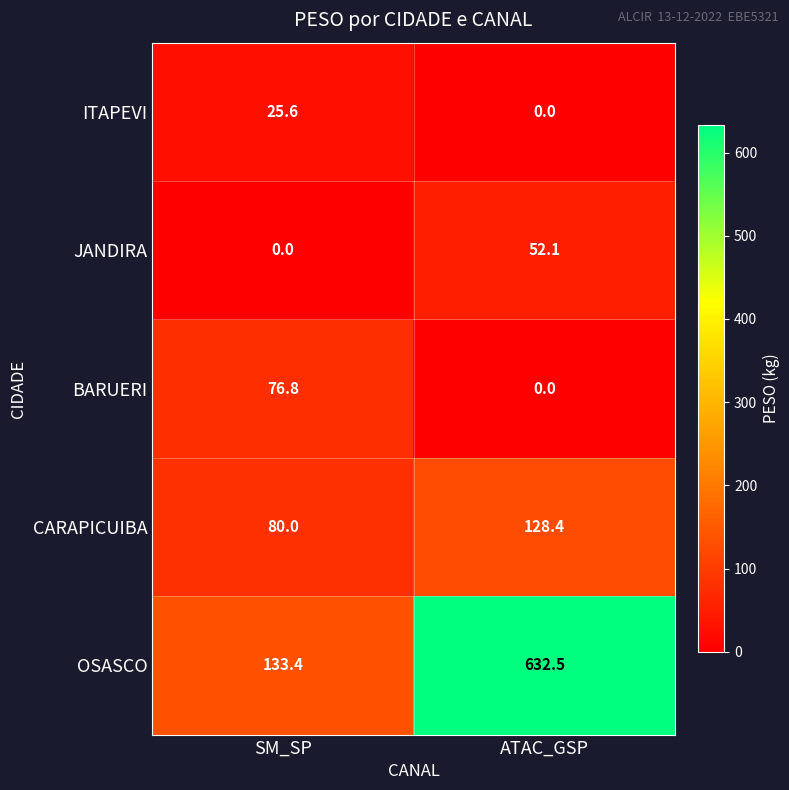

Reading left to right, extract all data points from this chart.

ITAPEVI: SM_SP=25.6	ATAC_GSP=0.0
JANDIRA: SM_SP=0.0	ATAC_GSP=52.1
BARUERI: SM_SP=76.8	ATAC_GSP=0.0
CARAPICUIBA: SM_SP=80.0	ATAC_GSP=128.4
OSASCO: SM_SP=133.4	ATAC_GSP=632.5